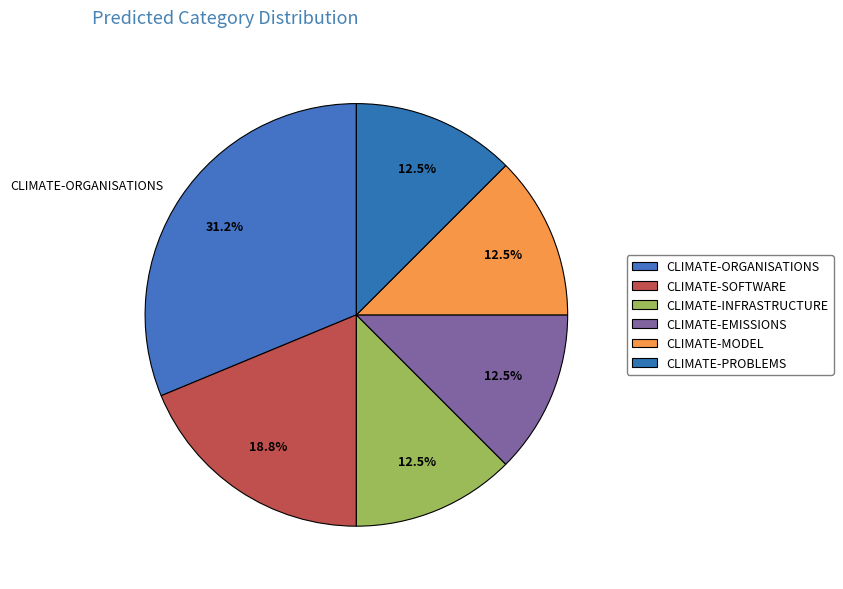

Is CLIMATE-EMISSIONS the majority of the pie?

No